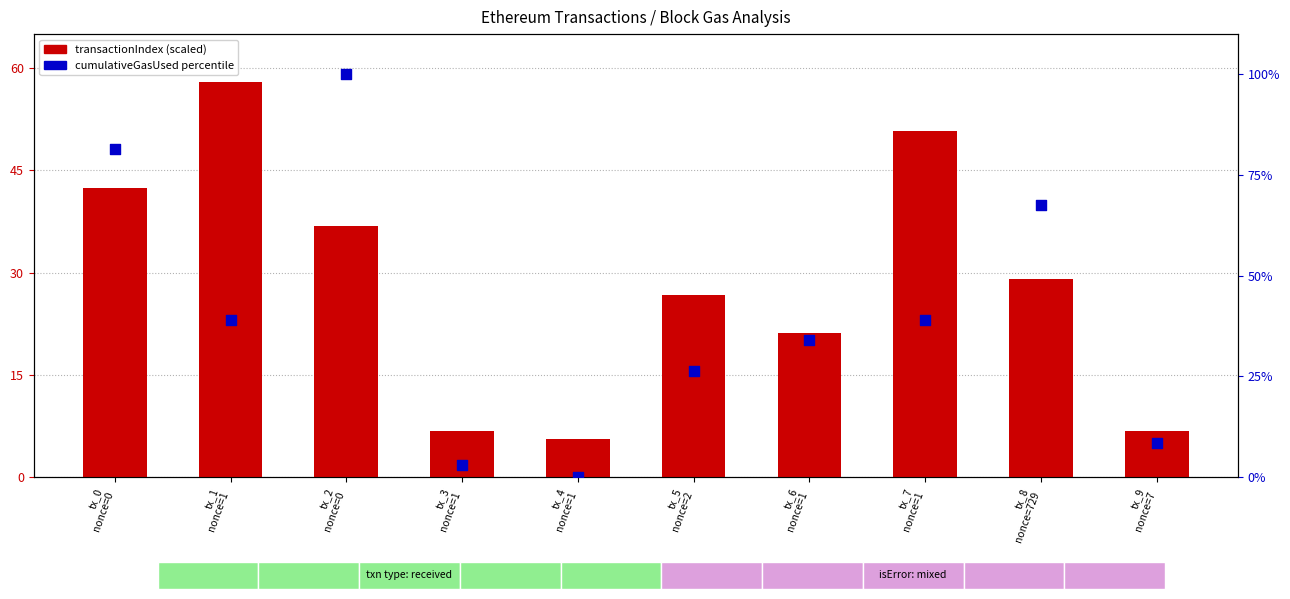

Which series contains the highest Y value?

cumulativeGasUsed percentile